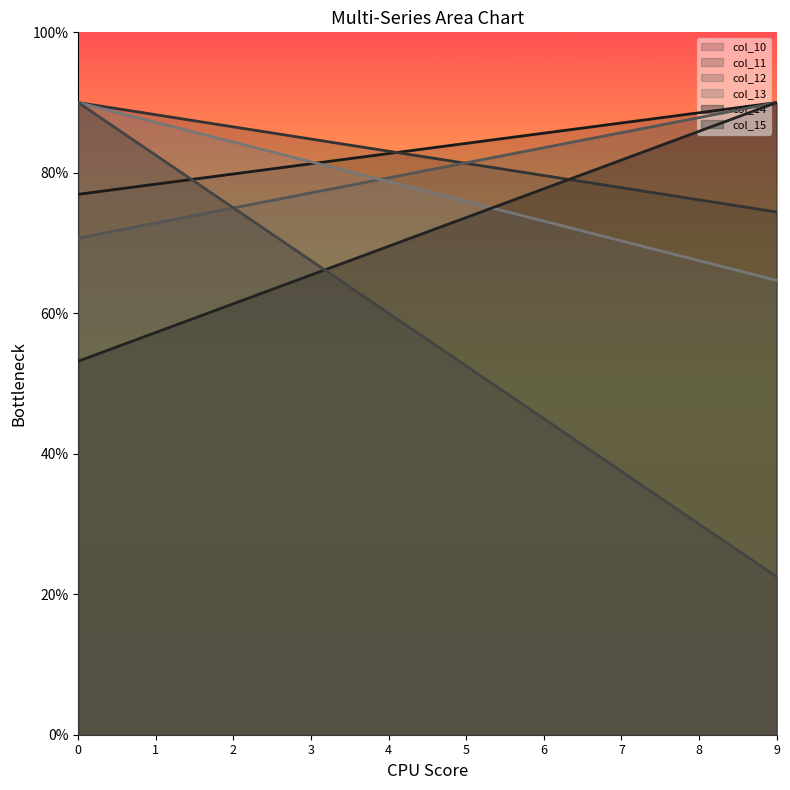

The value of col_13 at 4 is 111.7. True or false?

False